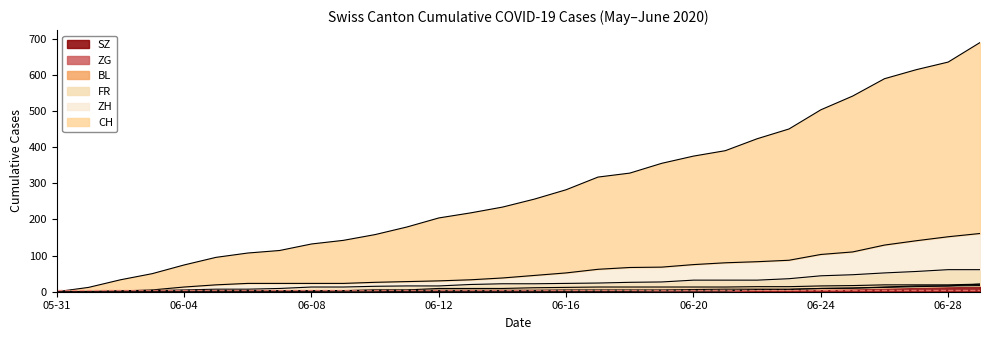

How many values in BL are above zero?

29